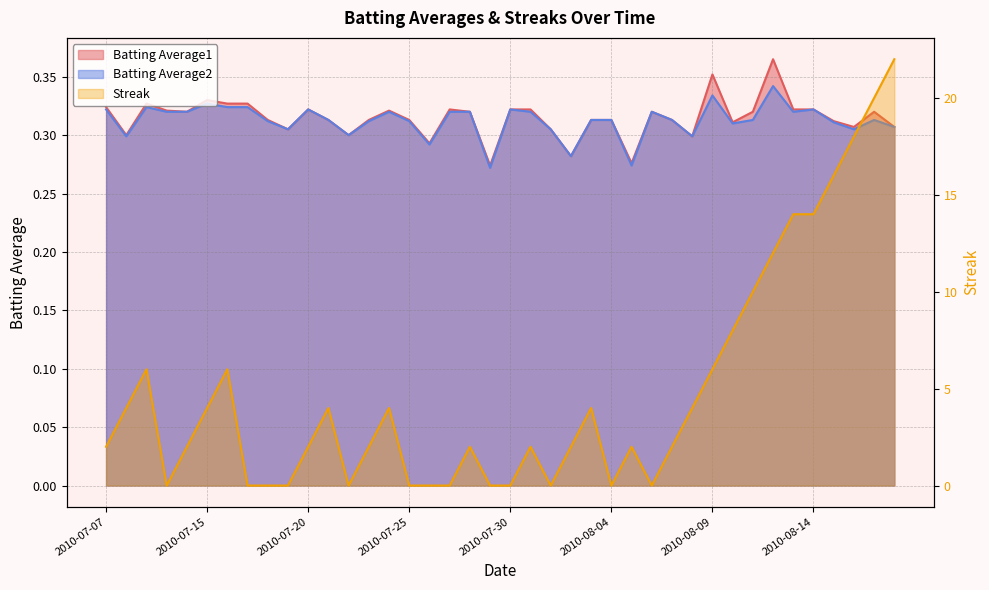

At which category does Batting Average2 reach its first local peak?

2010-07-09